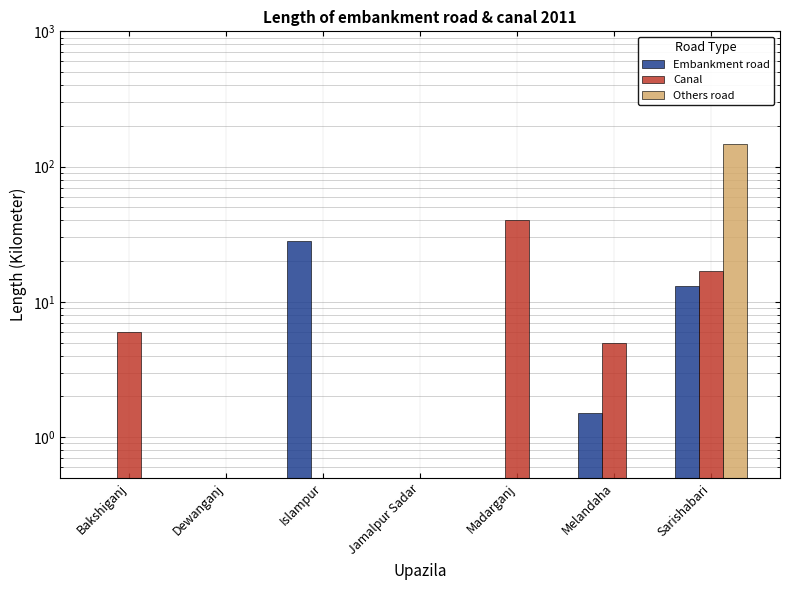

What are all the series names shown in the legend?

Embankment road, Canal, Others road